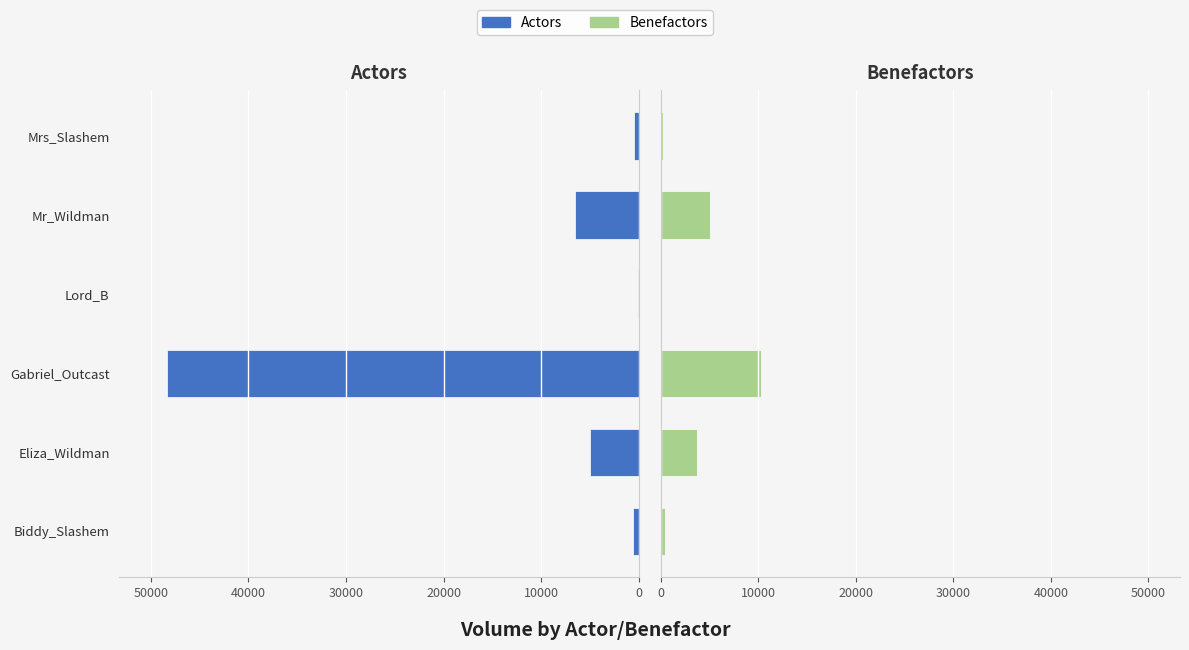

Is it true that Benefactors equals 3154 at Mr_Wildman?

False